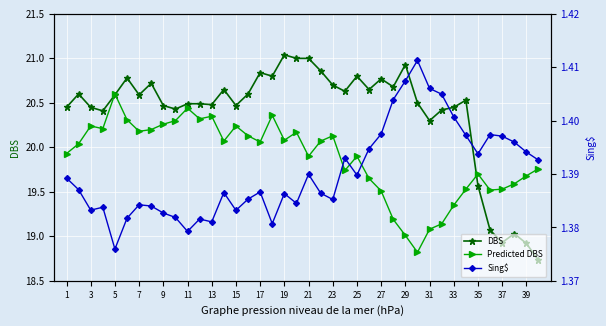

What is the minimum value for Predicted DBS?

18.8